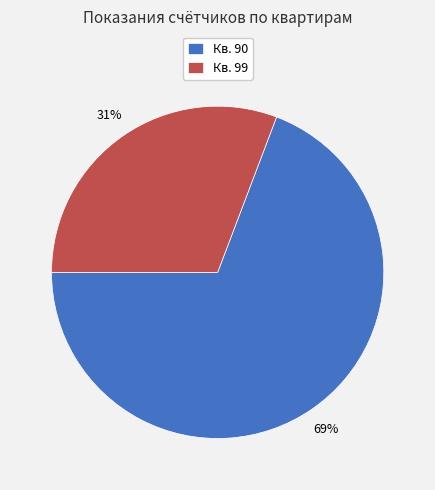

How many slices are in this pie chart?

2